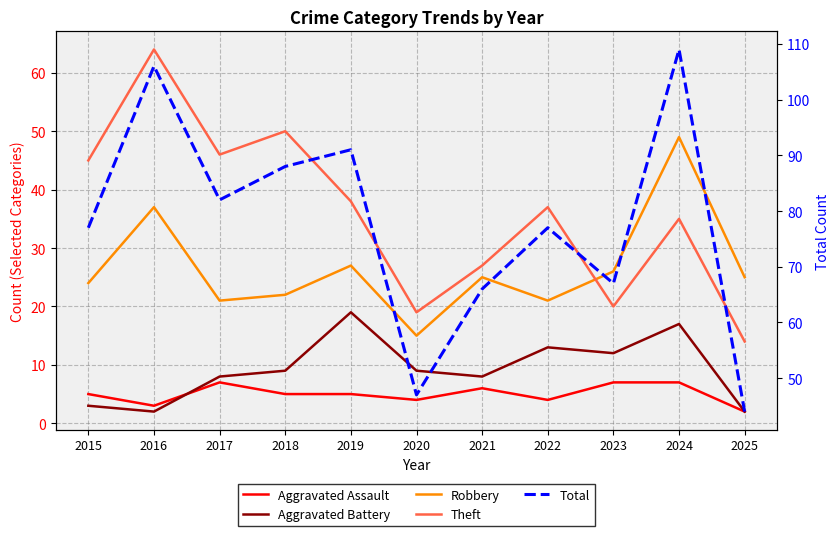

Is the value of Total at 2025 greater than the value of Robbery at 2015?

Yes